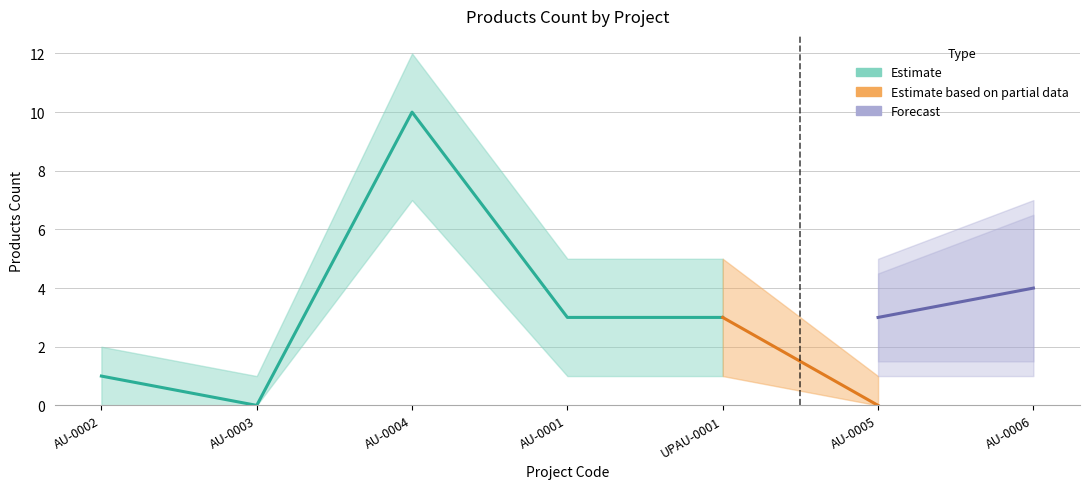

At which category does the data reach its first local peak?

2